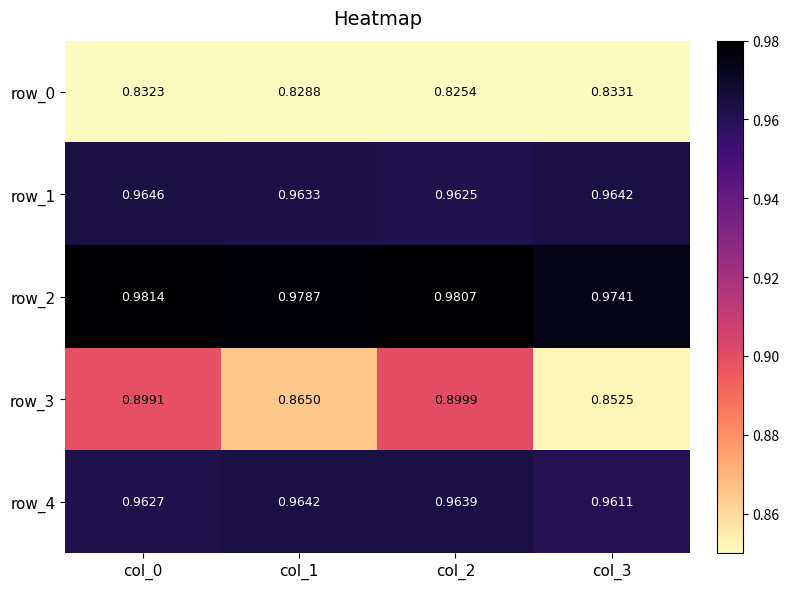

Reading left to right, list all the values displayed in this chart.

row_0: 0.8	0.8	0.8	0.8
row_1: 1.0	1.0	1.0	1.0
row_2: 1.0	1.0	1.0	1.0
row_3: 0.9	0.9	0.9	0.9
row_4: 1.0	1.0	1.0	1.0